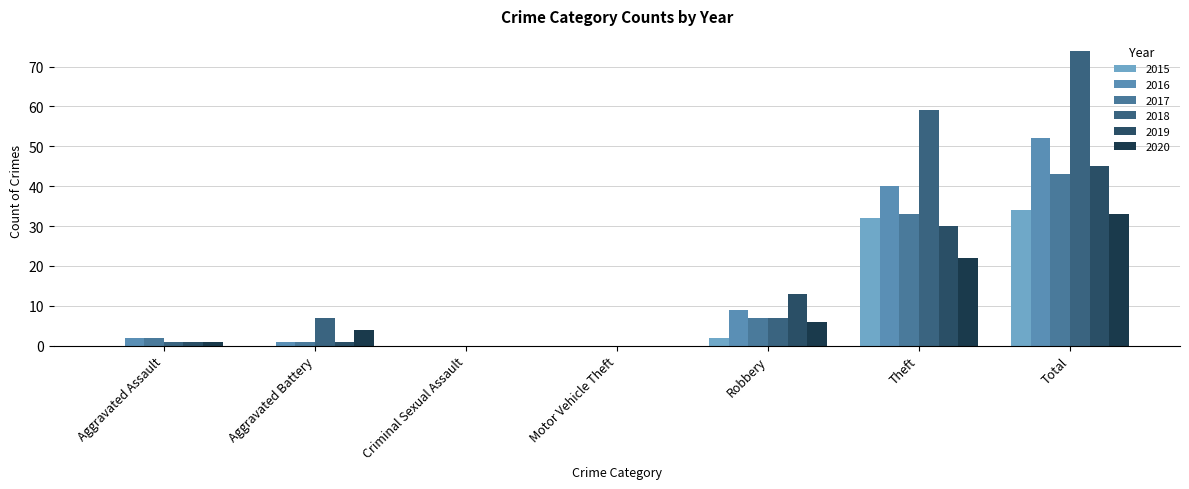

Which label corresponds to the largest value in the chart?

Total